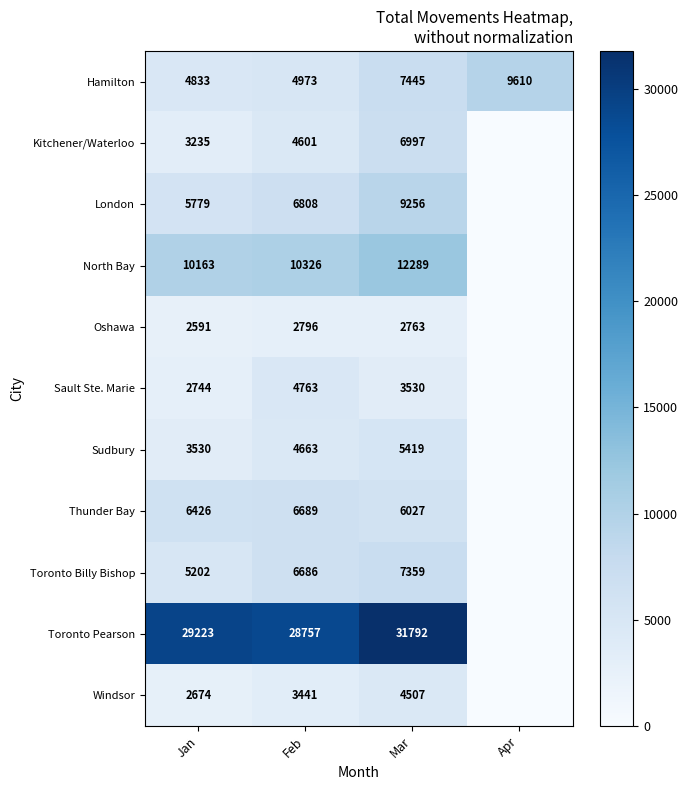

At Jan, list the series in order from smallest to largest.

Oshawa, Windsor, Sault Ste. Marie, Kitchener/Waterloo, Sudbury, Hamilton, Toronto Billy Bishop, London, Thunder Bay, North Bay, Toronto Pearson